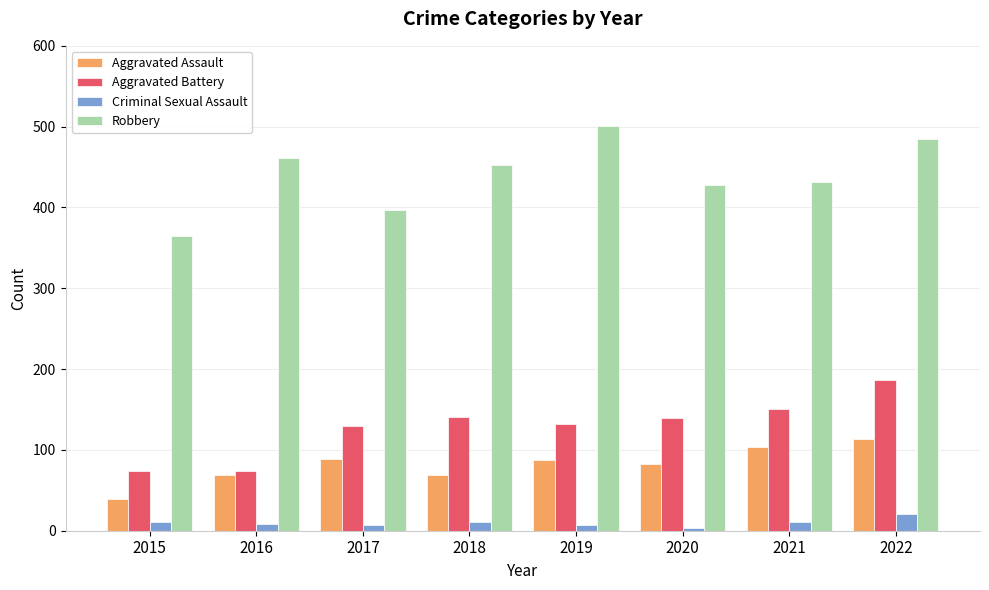

What is the sum of the Aggravated Battery values at 2015 and 2019?

206